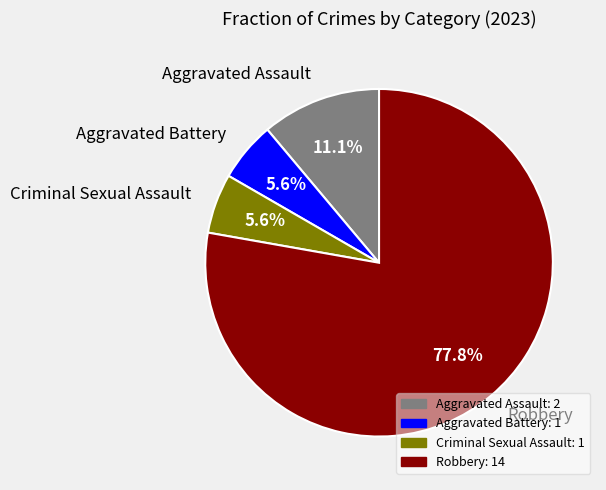

Is the sum of Aggravated Assault and Aggravated Battery greater than half?

No